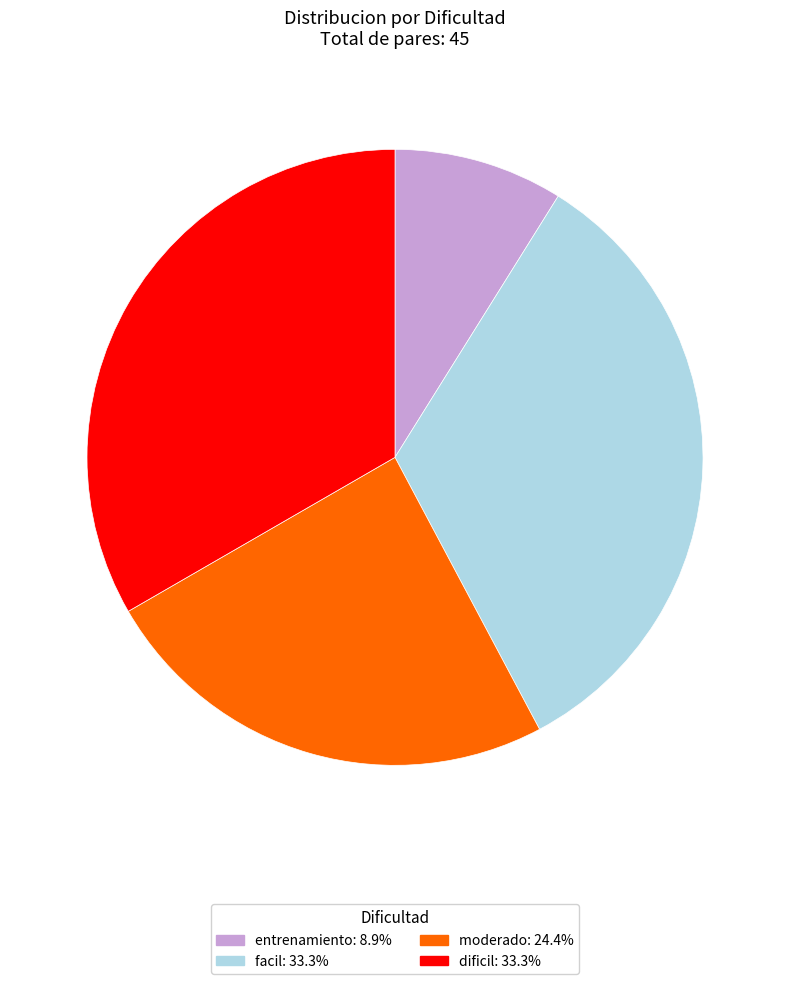

What is the smallest slice in the pie chart?

entrenamiento